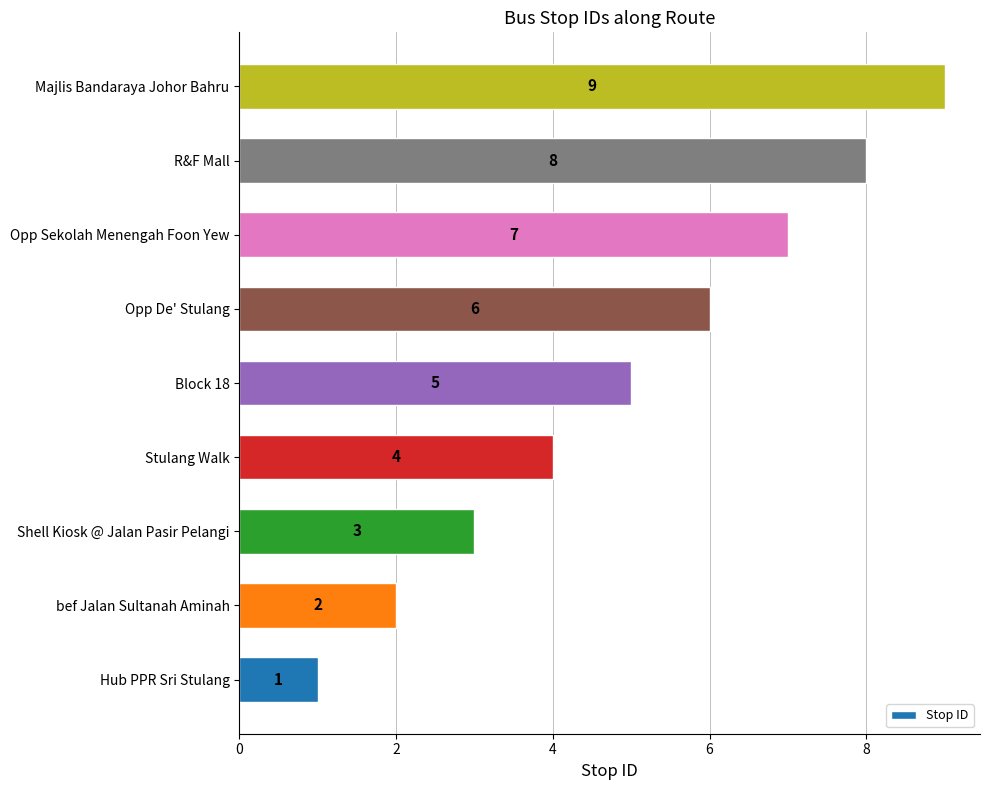

What is the minimum value shown in the chart?

1